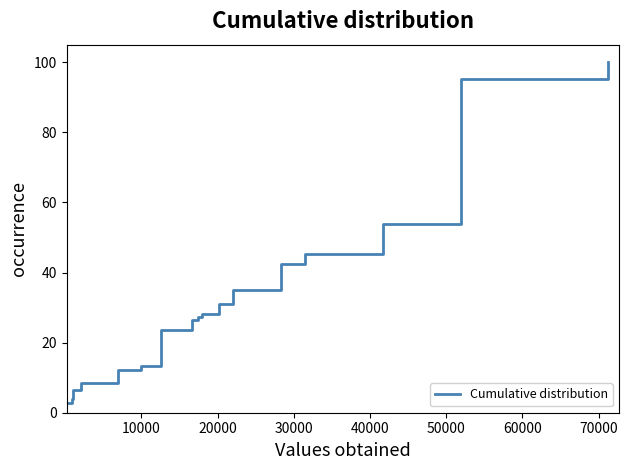

What is the smallest value displayed?

2.8